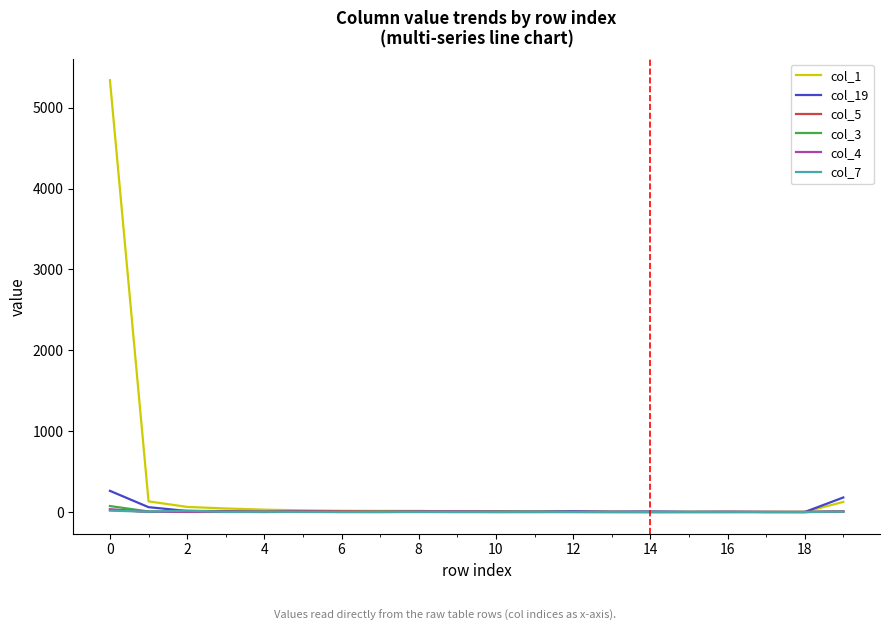

Count the number of data series in this chart.

6